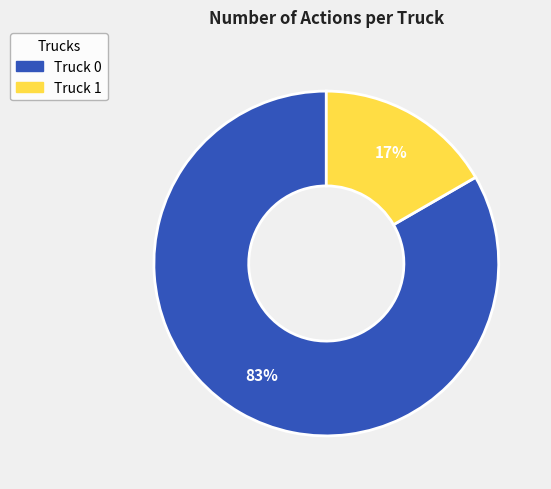

Which category has the smallest portion of the pie?

Truck 1